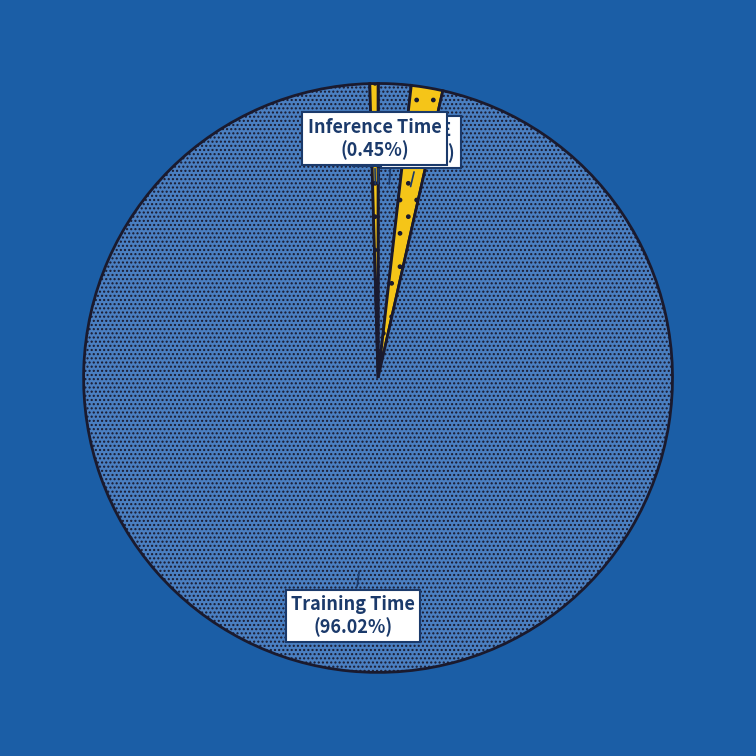

What is the majority slice?

Training Time